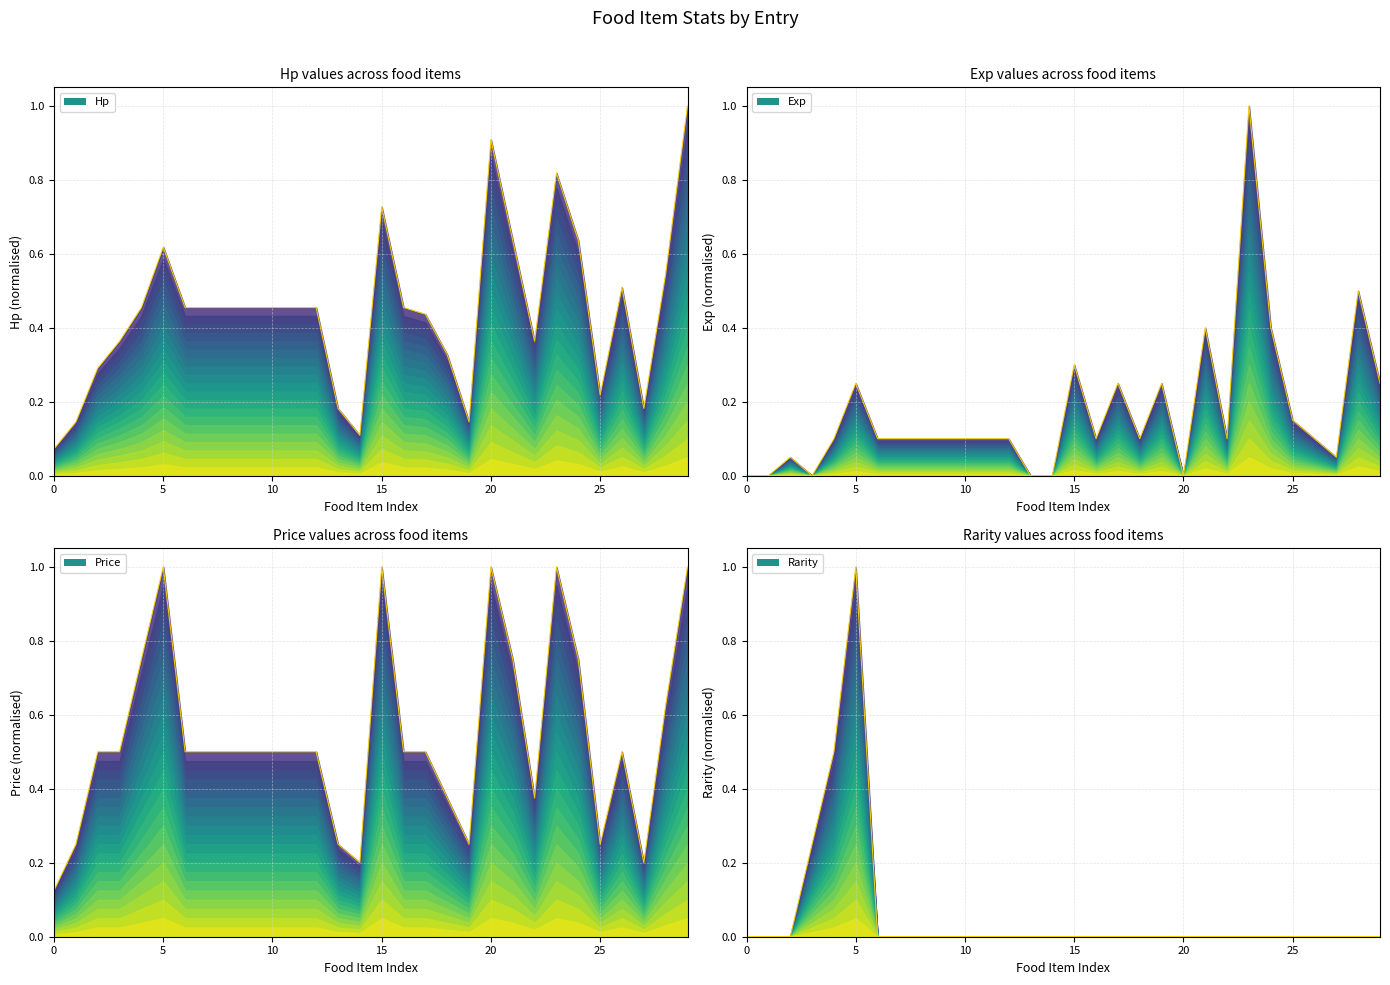

Which series ends up on top after the final intersection of Rarity and Exp?

Exp